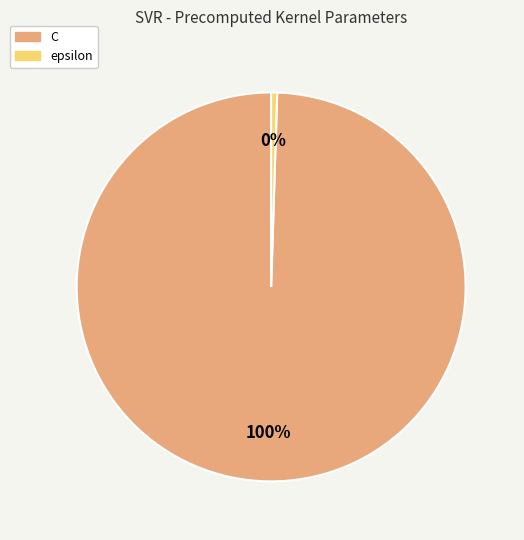

Is it true that C is 100% of the pie?

True